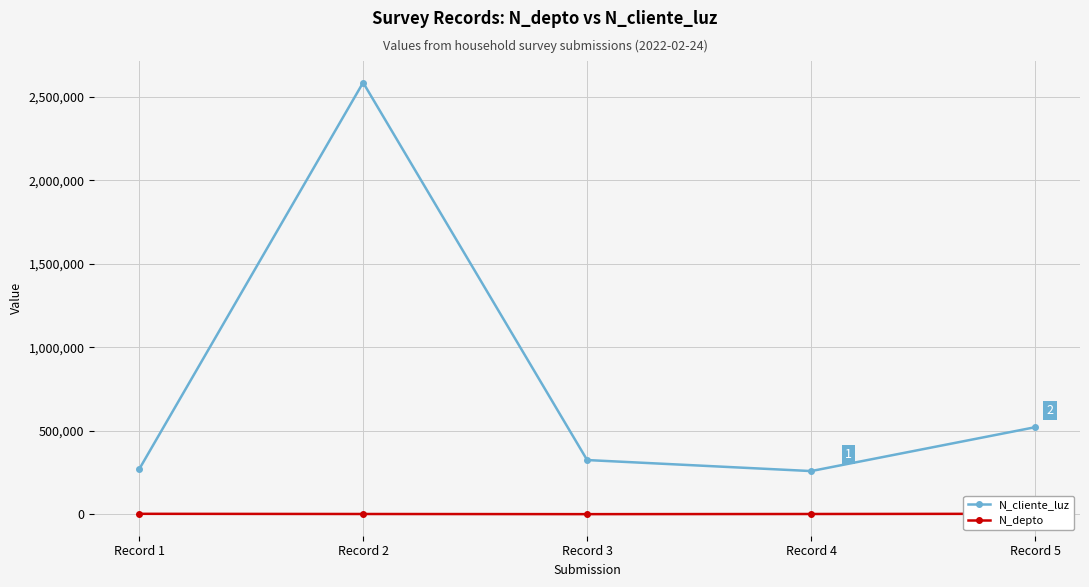

How many data points in N_cliente_luz are less than 324732?

2